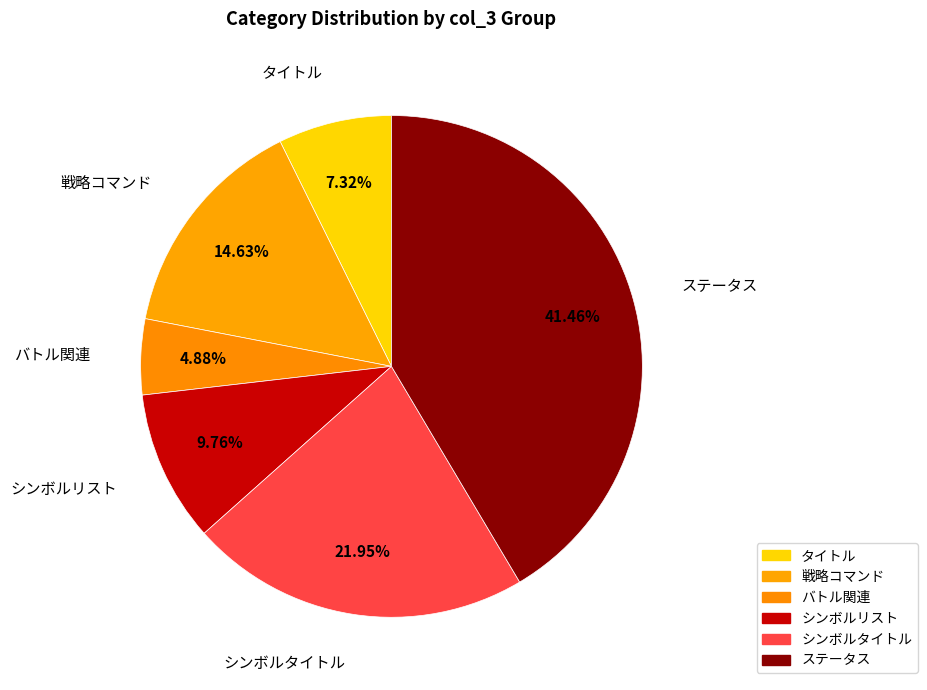

Count the number of slices in the pie.

6